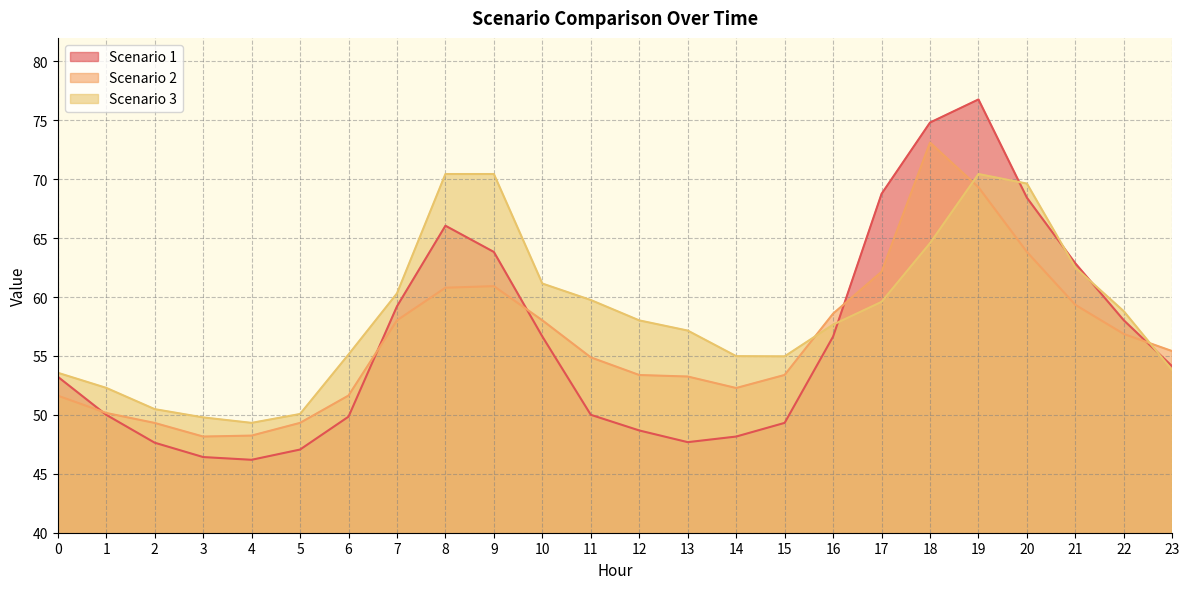

Where do Scenario 1 and Scenario 2 first cross each other?

0 and 1